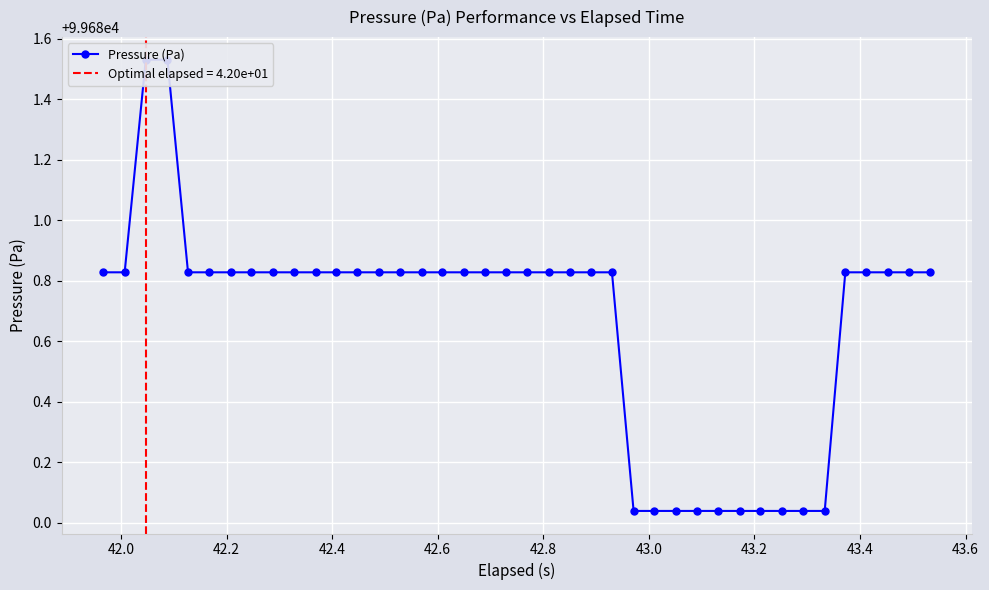

How many lines are shown in the chart?

1